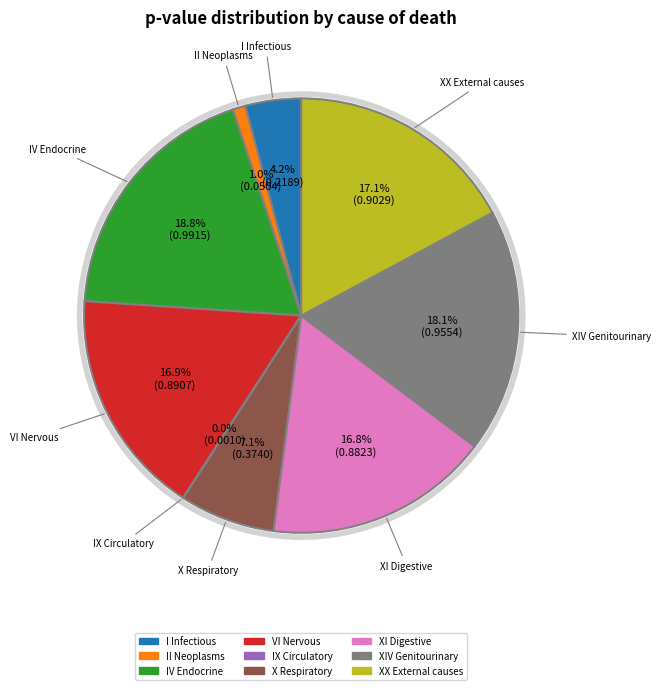

Is there any slice that represents more than half of the pie?

No